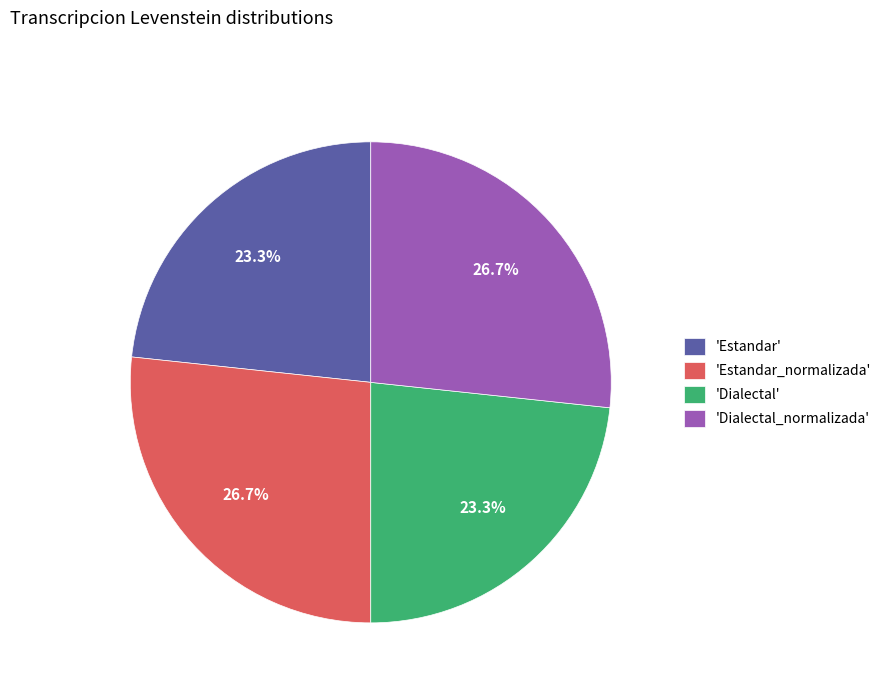

Is there any slice that represents more than half of the pie?

No